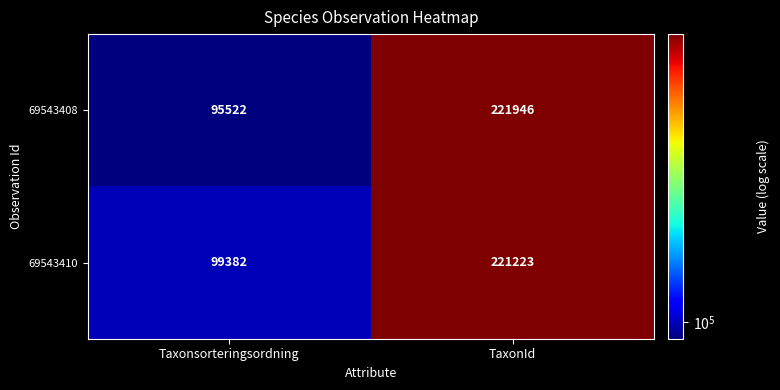

How many series are shown in this chart?

2